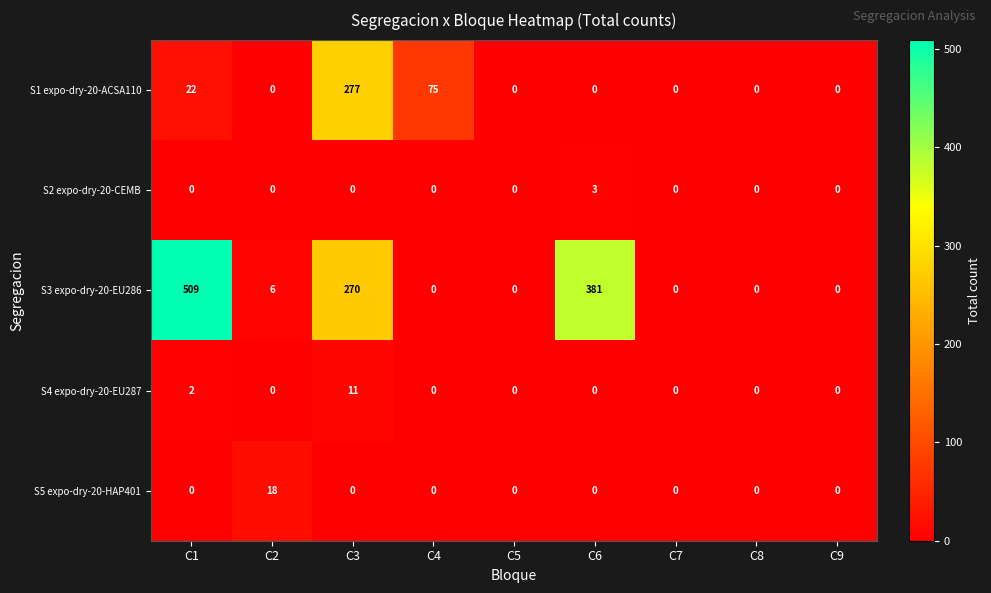

What is the spread (max minus min) of values at C3?

277